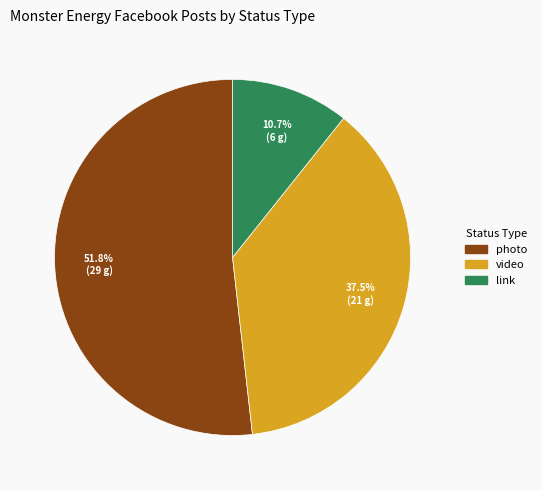

What is the ratio of the value at video to the value at link?

3.5